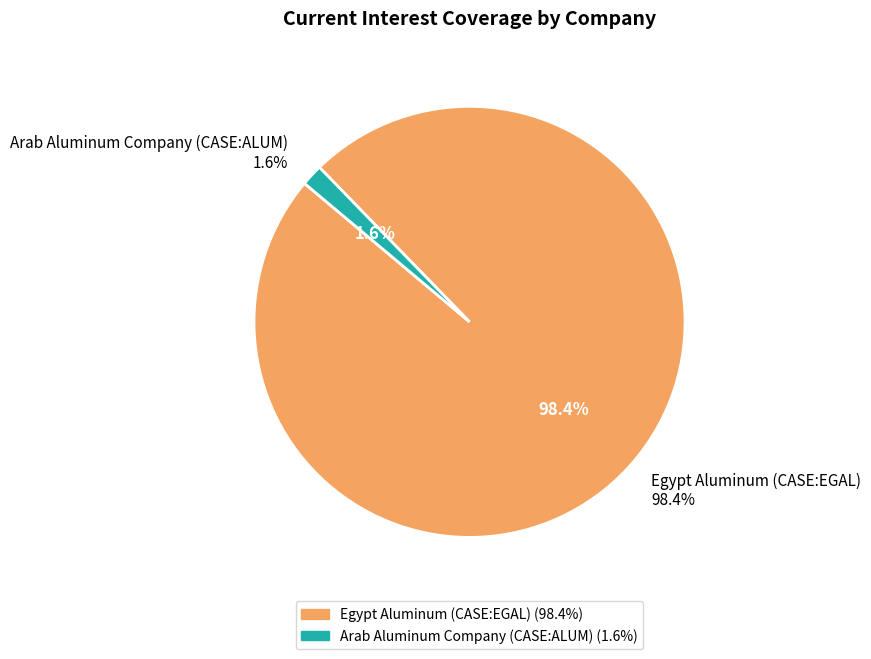

Which slice is the largest?

Egypt Aluminum (CASE:EGAL)